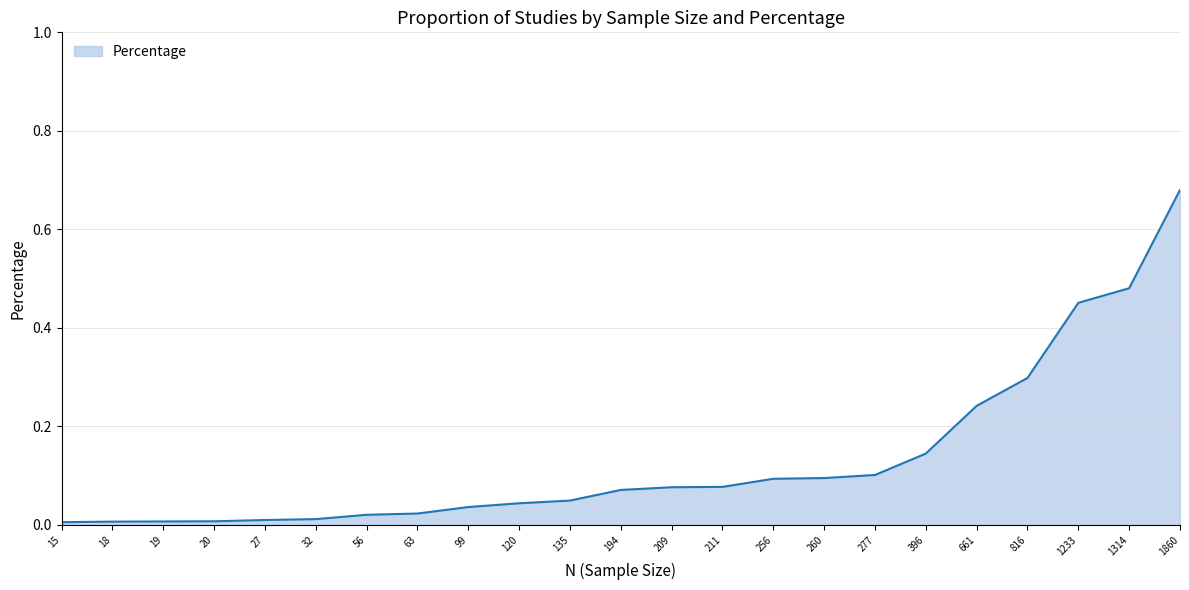

The value at 256 is 0.2. True or false?

False